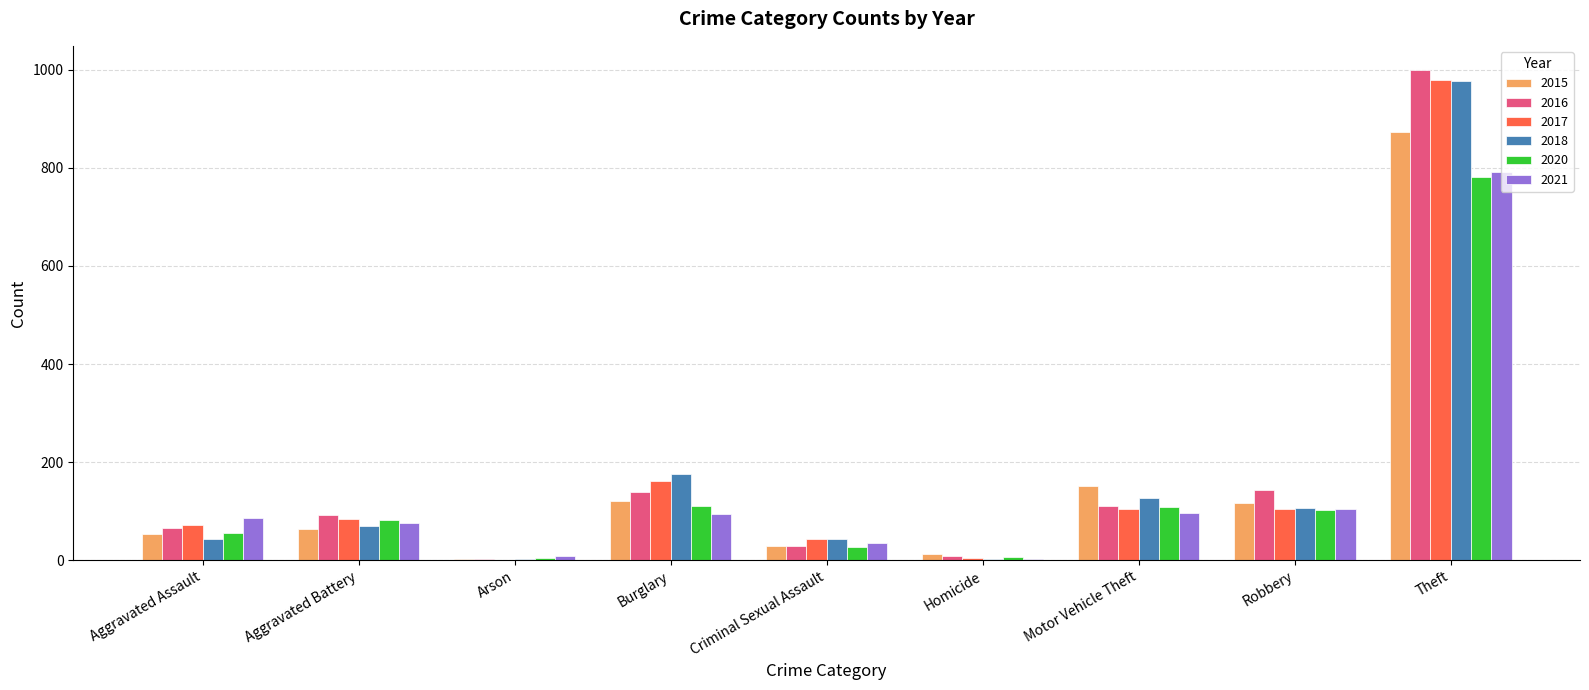

At which label is 2020 closest to 393?

Burglary